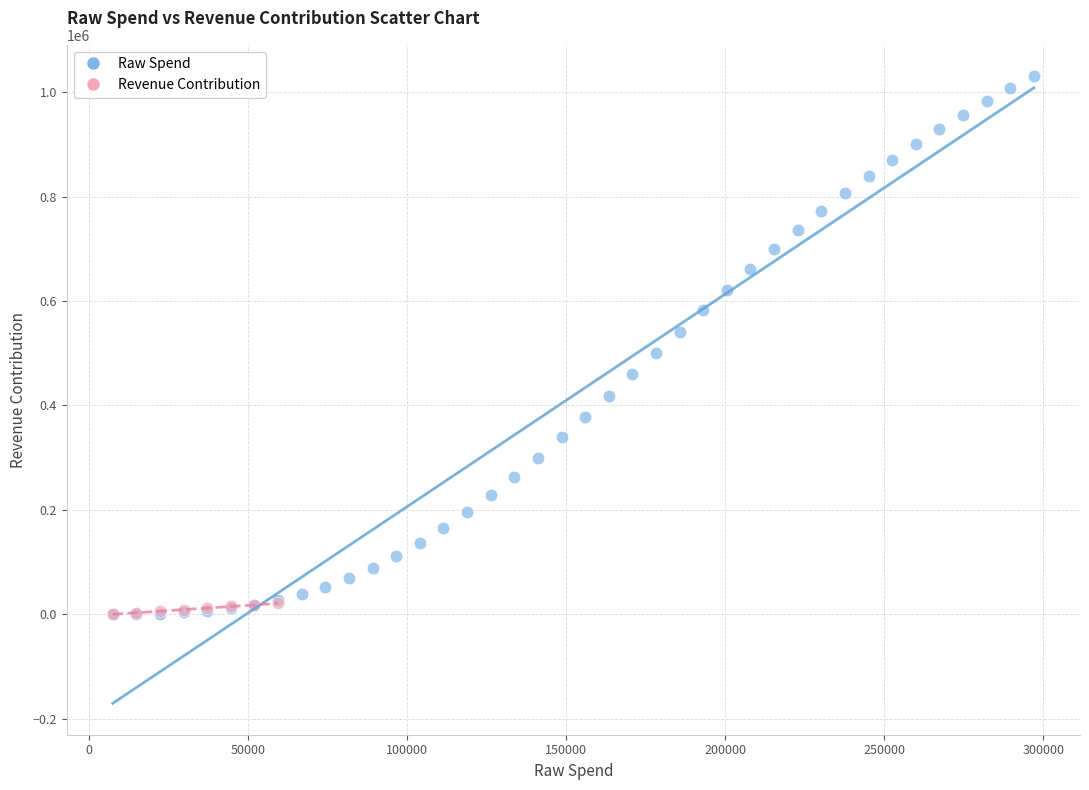

Which series has the widest spread of Y values?

Raw Spend